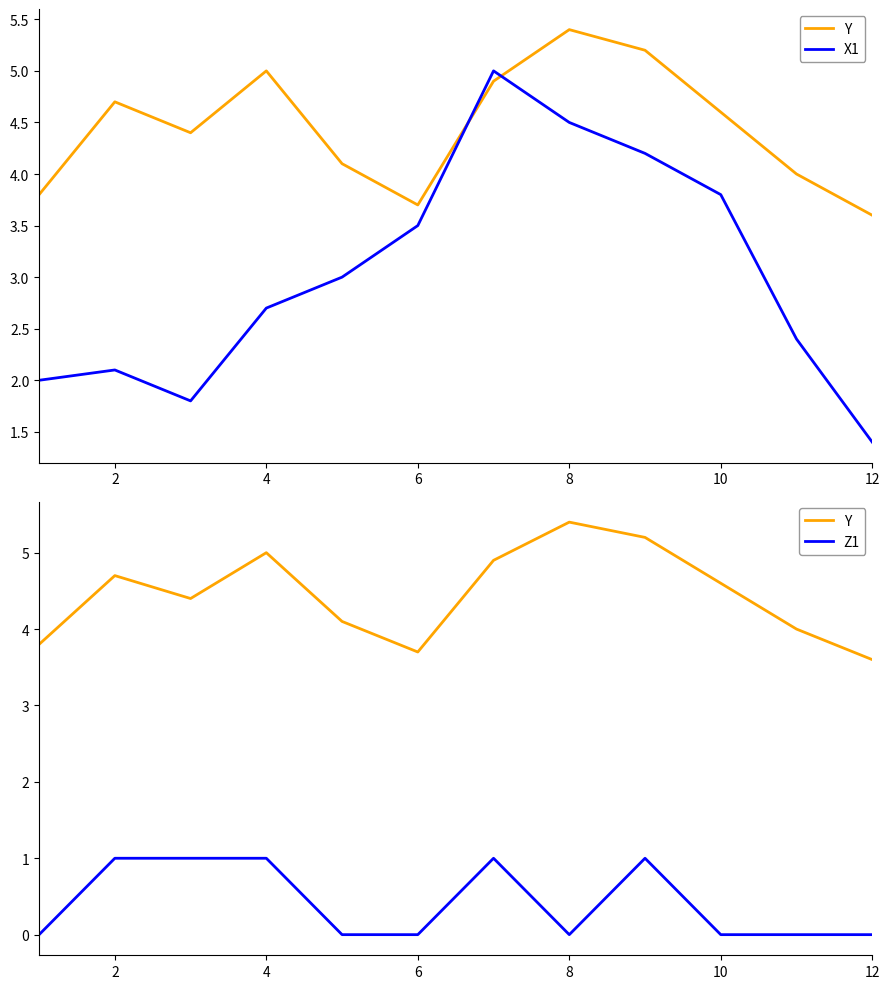

How many lines are shown in the chart?

3